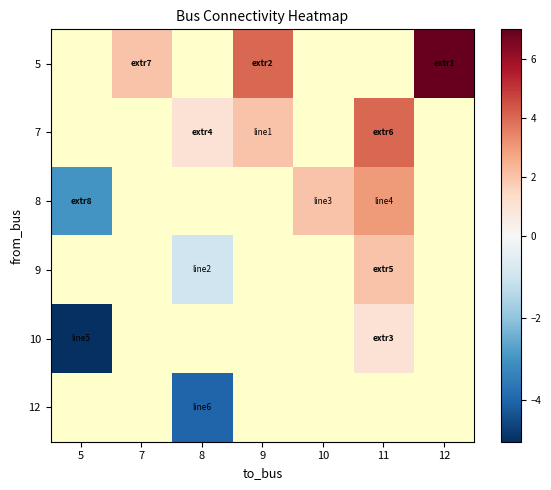

Rank the series by their average value, from highest to lowest.

5, 7, 8, 9, 10, 12